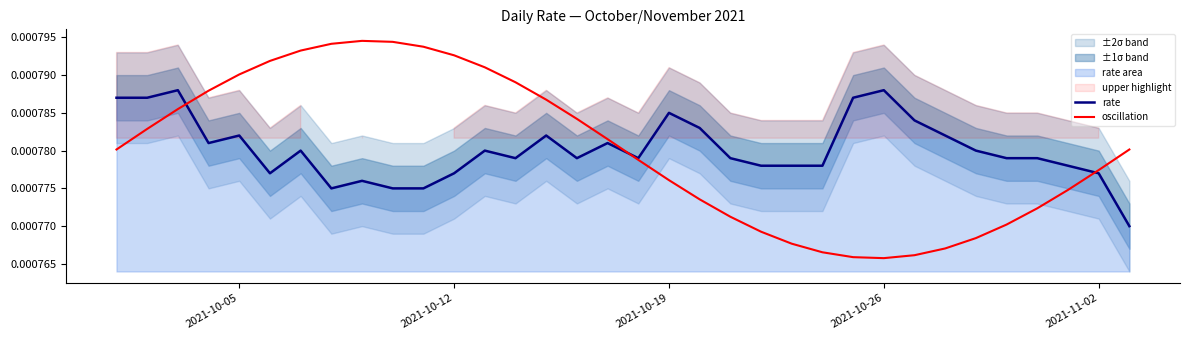

Which series ends up on top after the final intersection of oscillation and rate?

oscillation